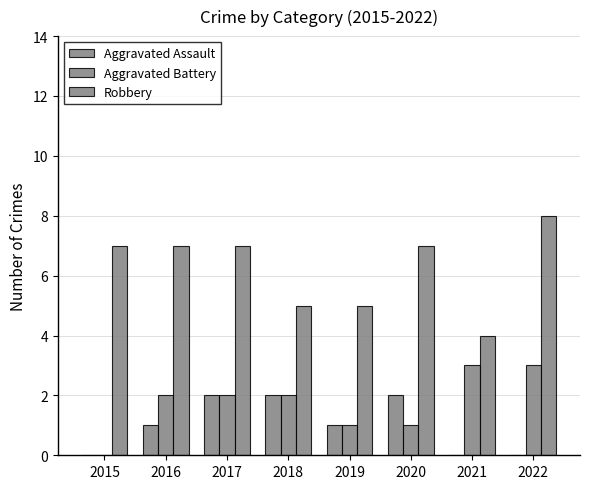

Are the bars horizontal?

No